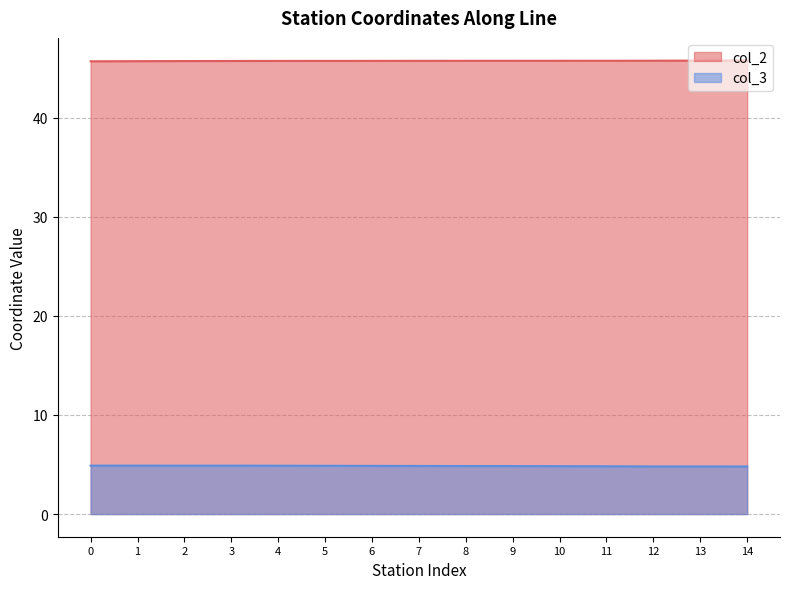

How many series are shown in this chart?

2